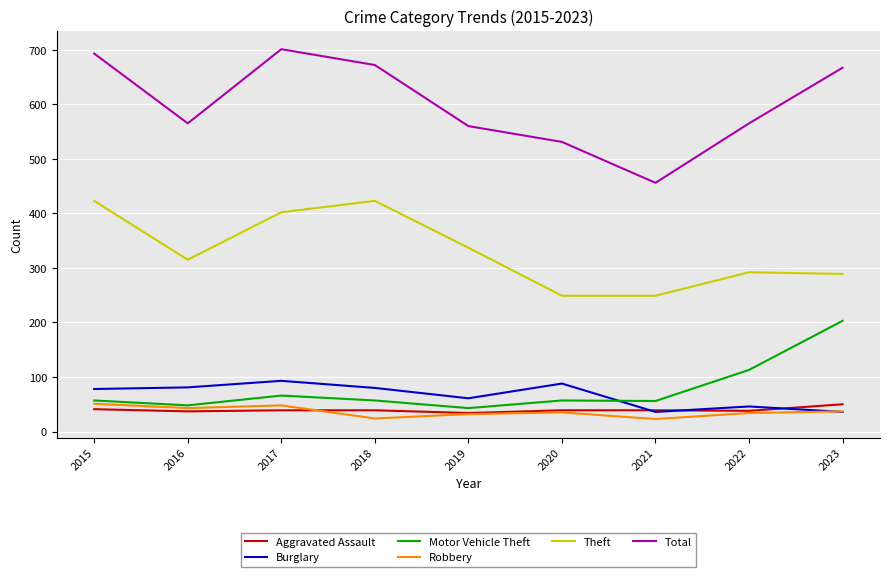

True or false: Aggravated Assault and Burglary intersect in this chart.

True